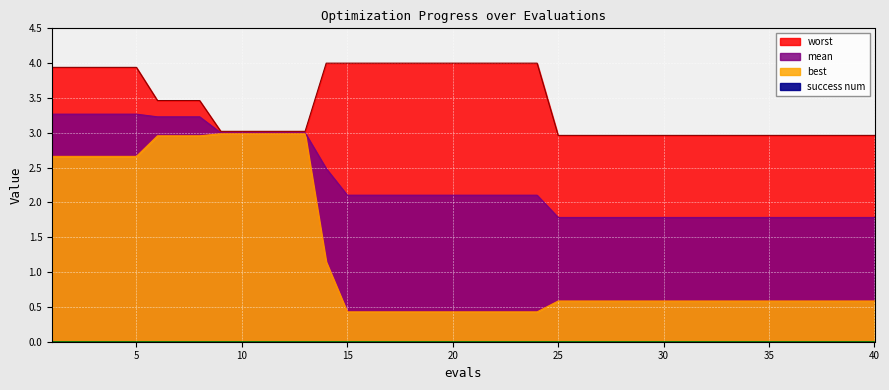

The value of mean at 1 is 5.5. True or false?

False